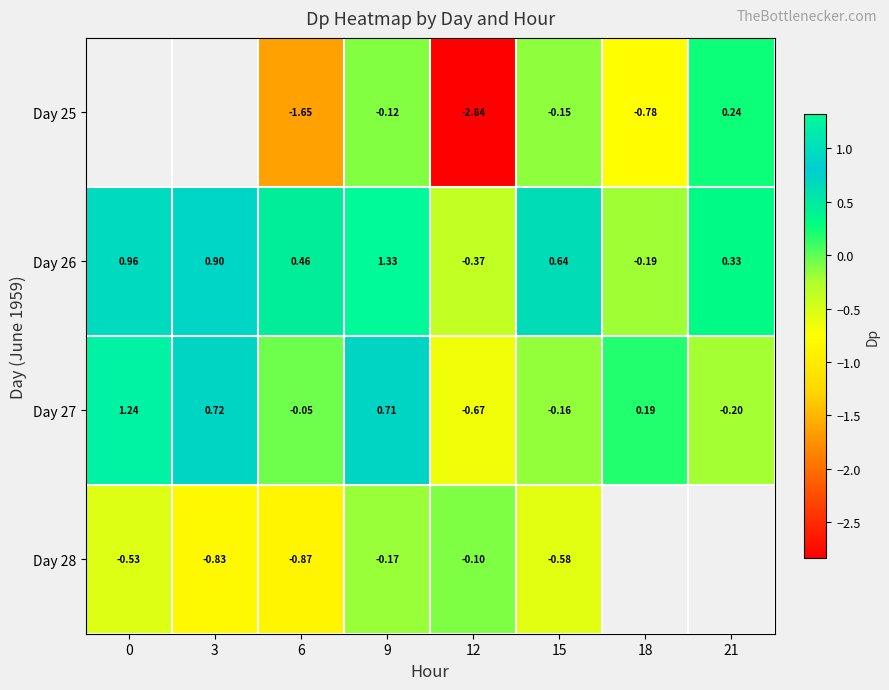

What is the minimum value shown in the chart?

-2.8